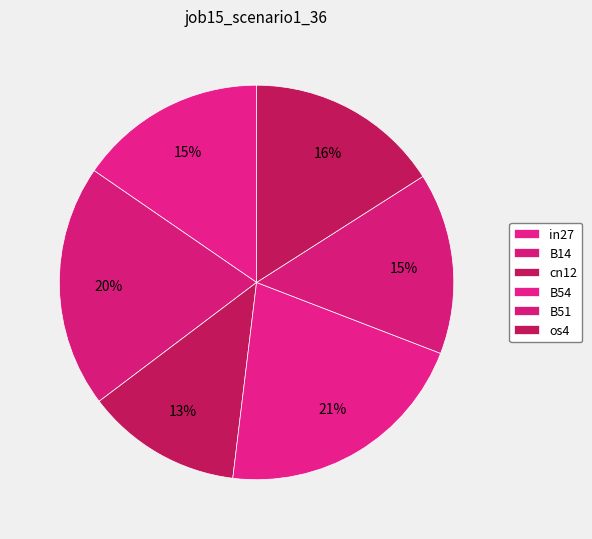

Count the number of slices in the pie.

6